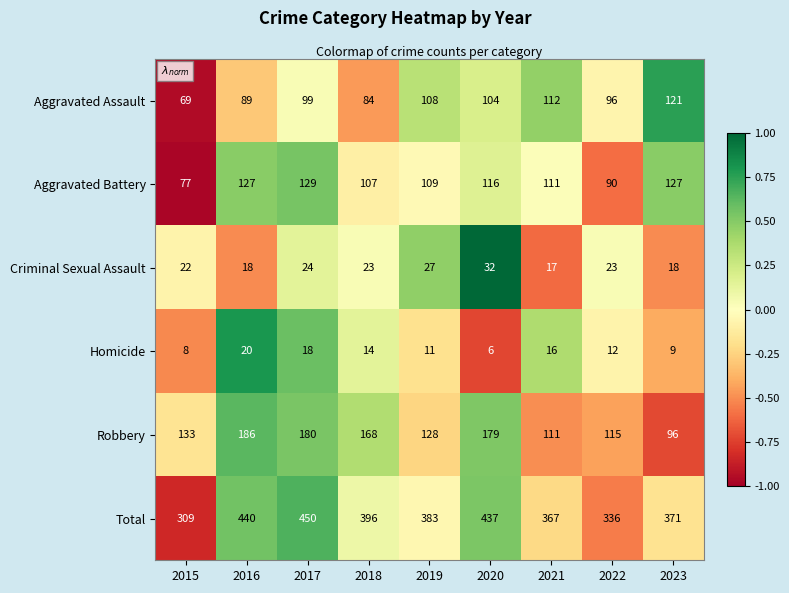

What is the lowest value of the Robbery series?

96